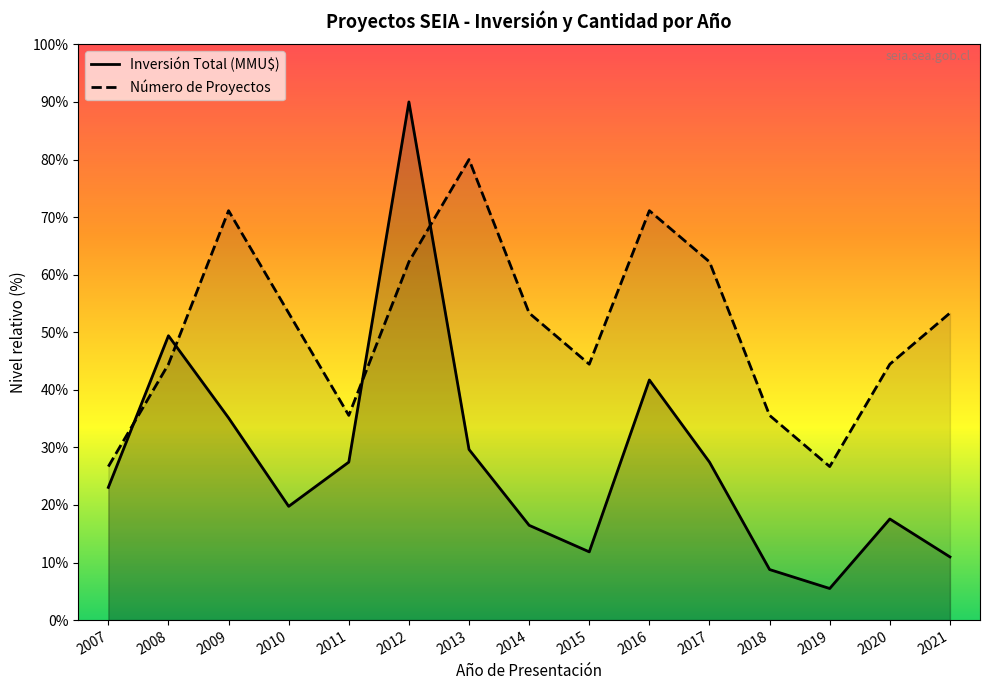

What is the spread (max minus min) of values at 2013?

50.4